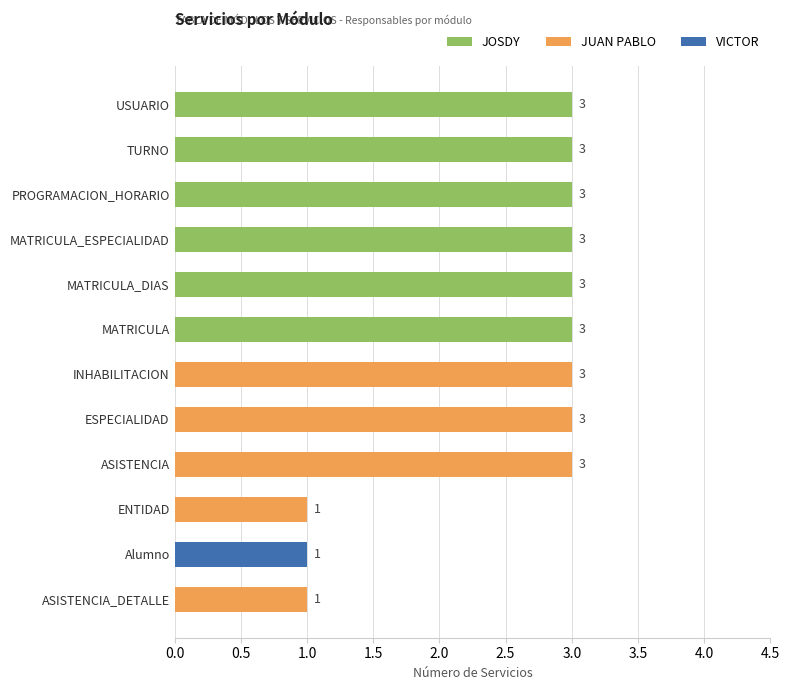

What is the total value across all series at PROGRAMACION_HORARIO?

3